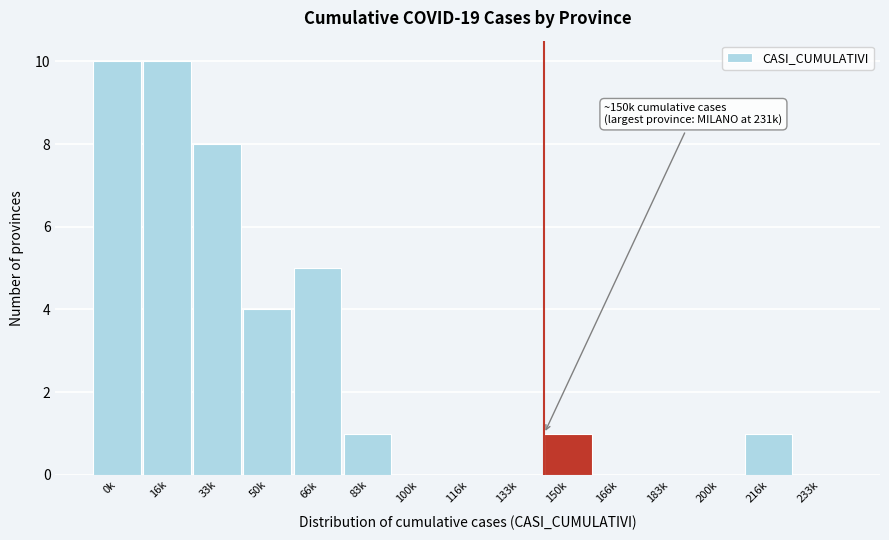

Reading left to right, what are all the values shown in this chart?

0k=10	16k=10	33k=8	50k=4	66k=5	83k=1	100k=0	116k=0	133k=0	150k=1	166k=0	183k=0	200k=0	216k=1	233k=0